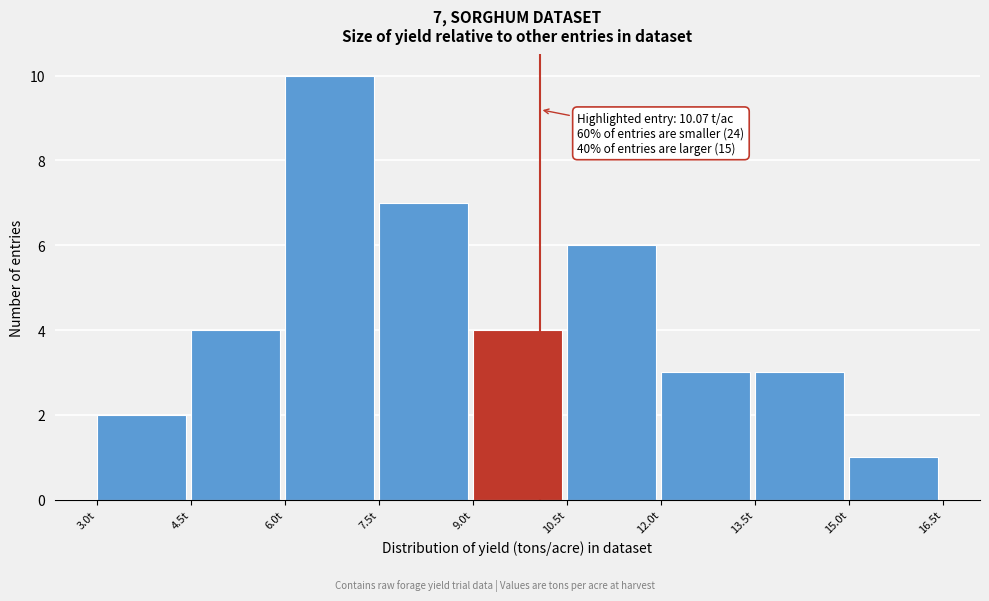

Over which range of the x-axis is the bar tallest?

6.0 to 7.5